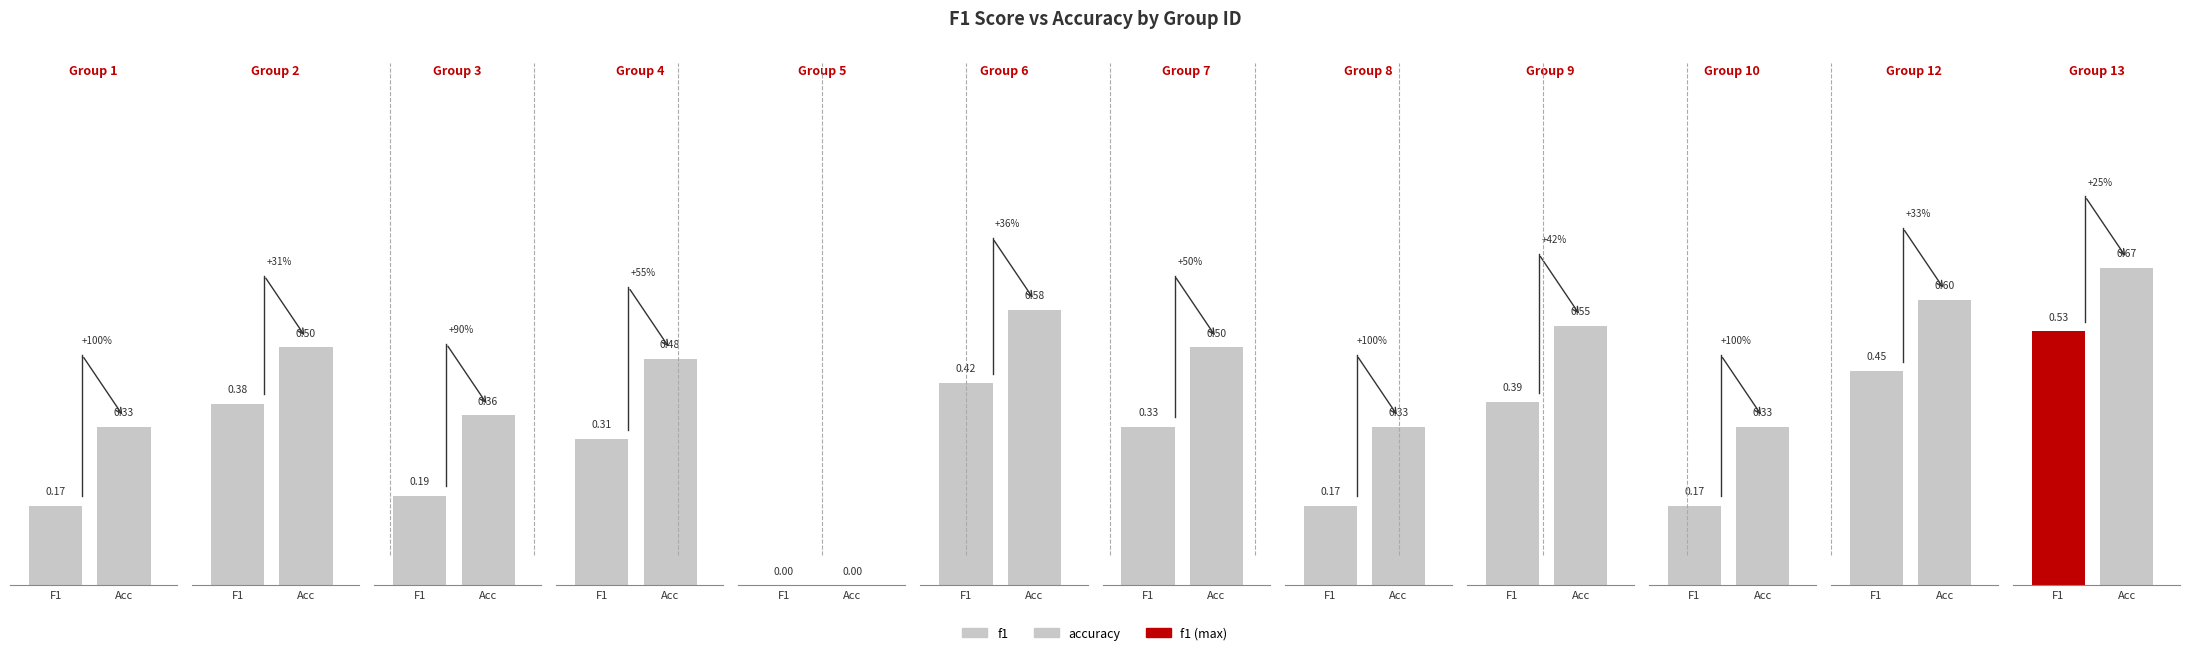

Reading left to right, list all the values displayed in this chart.

f1: 1=0.2	2=0.4	3=0.2	4=0.3	5=0.0	6=0.4	7=0.3	8=0.2	9=0.4	10=0.2	12=0.5	13=0.5
accuracy: 1=0.3	2=0.5	3=0.4	4=0.5	5=0.0	6=0.6	7=0.5	8=0.3	9=0.5	10=0.3	12=0.6	13=0.7